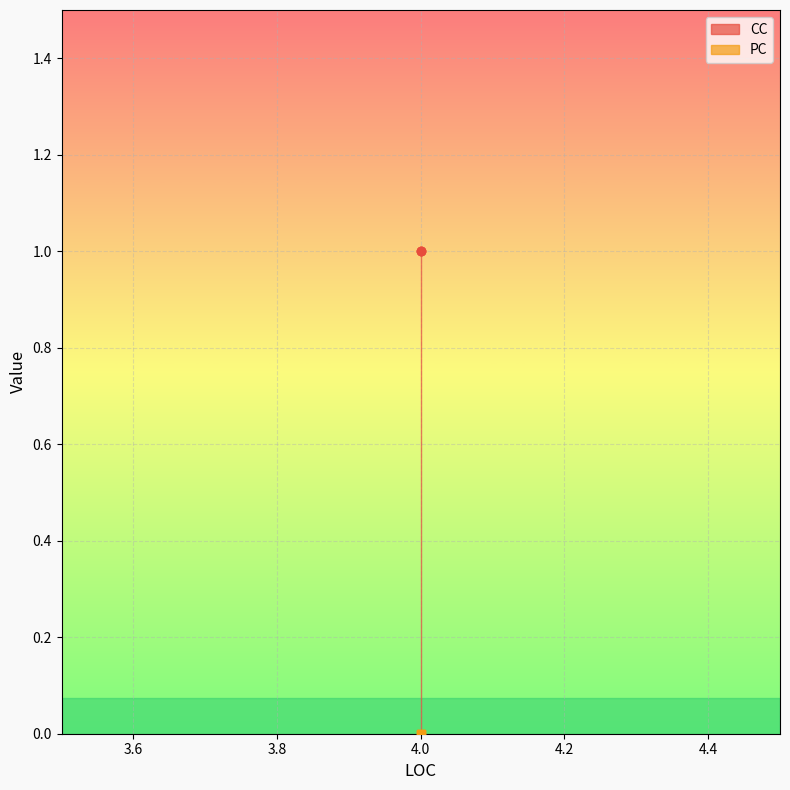

Reading left to right, what are all the values shown in this chart?

CC: 1	1	1
PC: 0	0	0